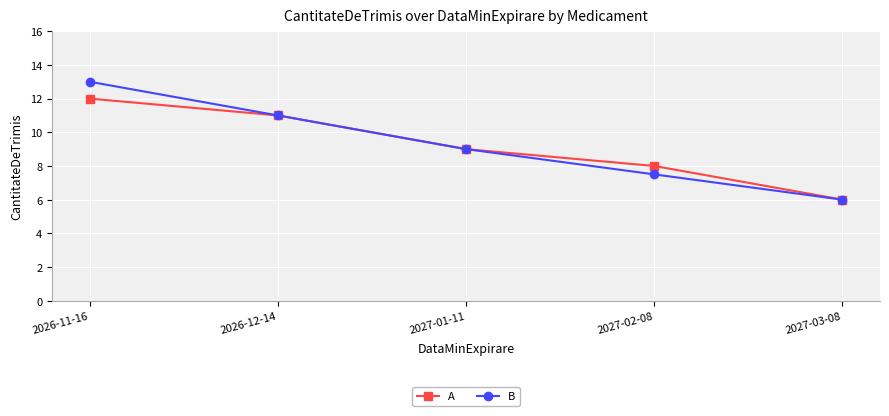

What is the lowest value of the B series?

6.0